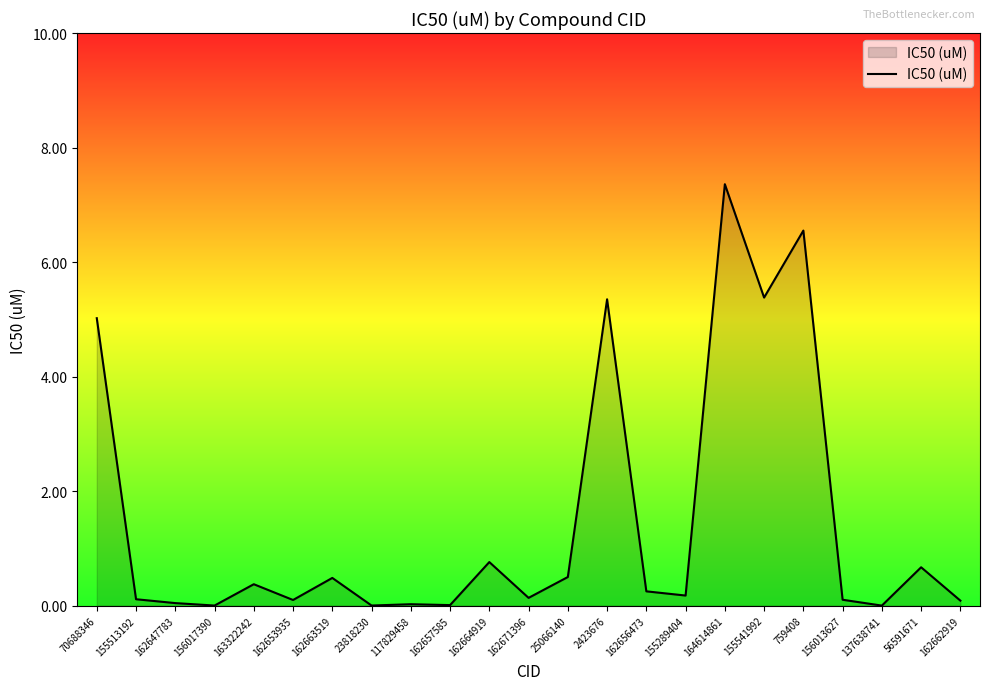

How many lines are shown in the chart?

1